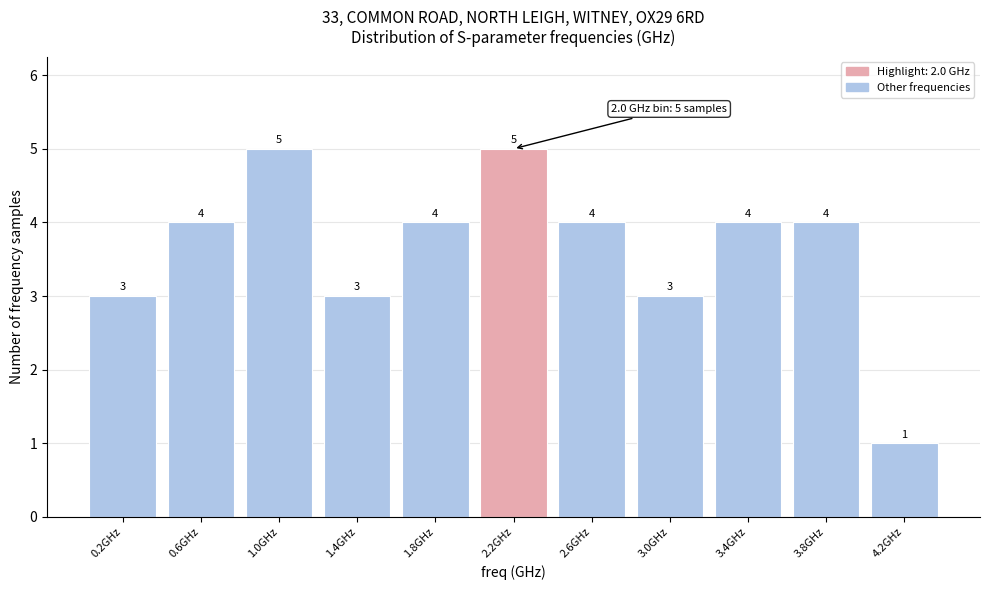

Reading left to right, transcribe this chart: for each bar, give the range it covers on the x-axis and its height.

0.0 to 0.4: 3
0.4 to 0.8: 4
0.8 to 1.2: 5
1.2 to 1.6: 3
1.6 to 2.0: 4
2.0 to 2.4: 5
2.4 to 2.8: 4
2.8 to 3.2: 3
3.2 to 3.6: 4
3.6 to 4.0: 4
4.0 to 4.4: 1